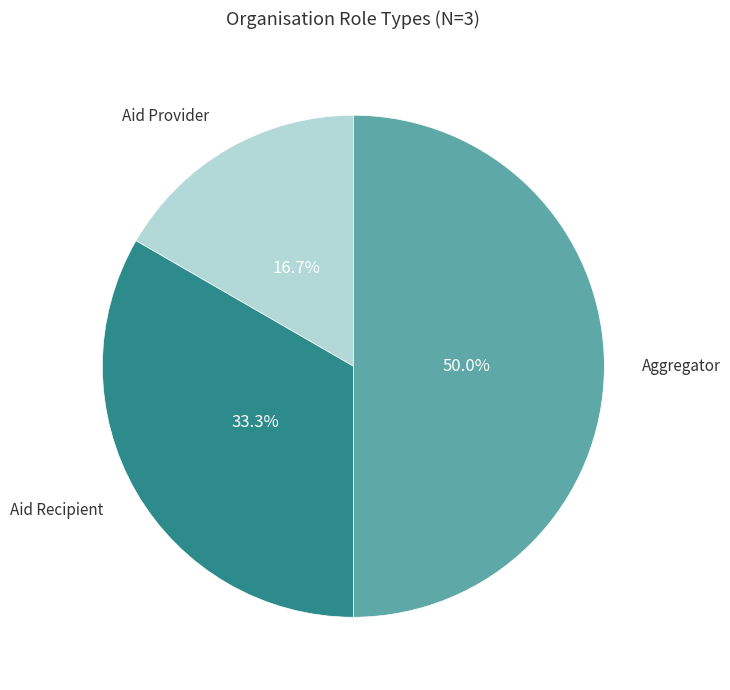

Is Aid Recipient the majority of the pie?

No